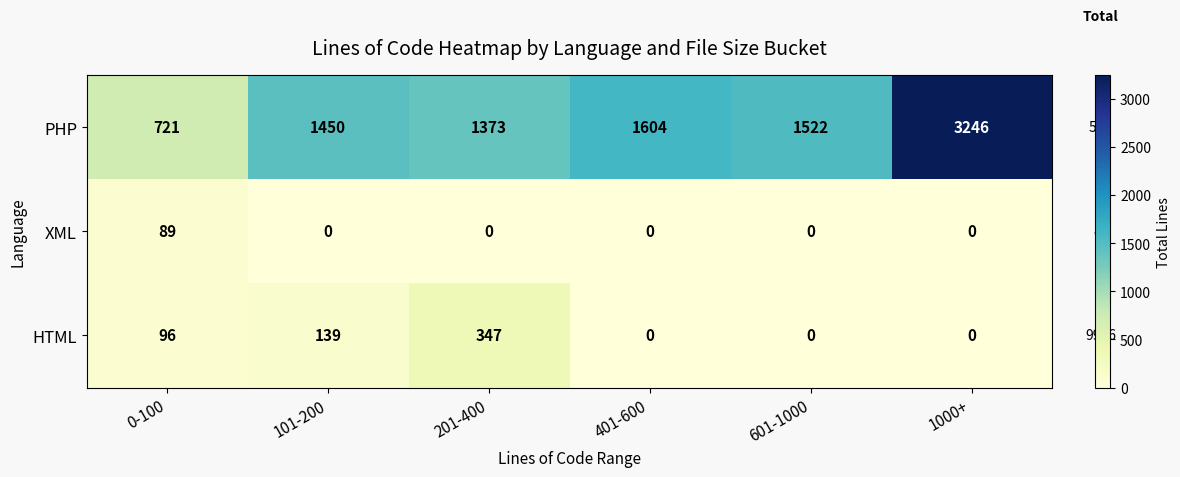

The PHP series shows 1373 at 201-400. True or false?

True